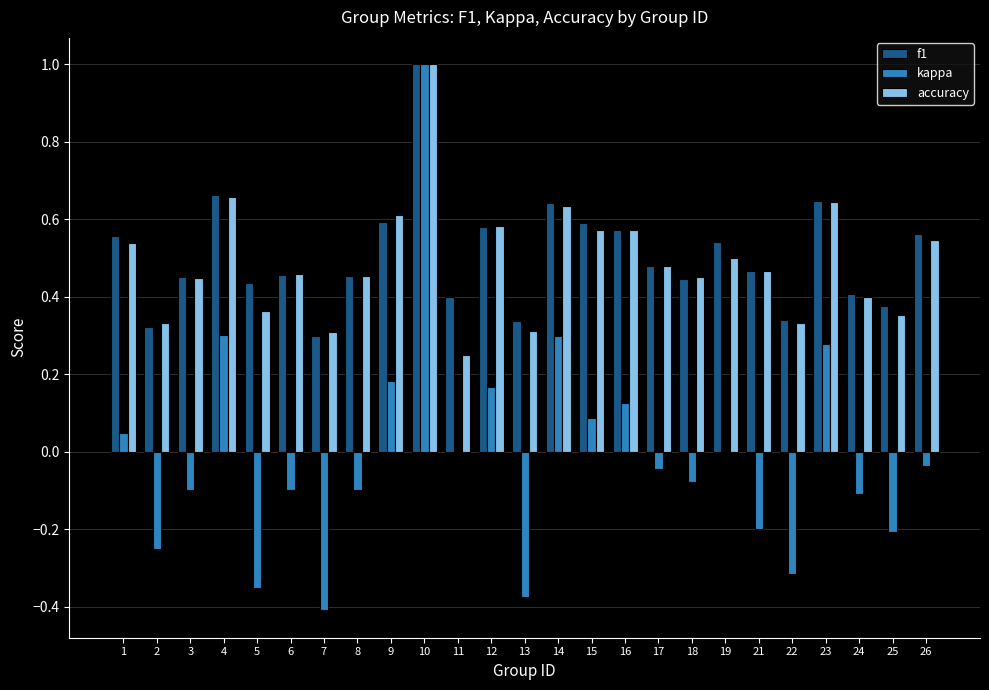

What is the sum of all accuracy values?

12.3